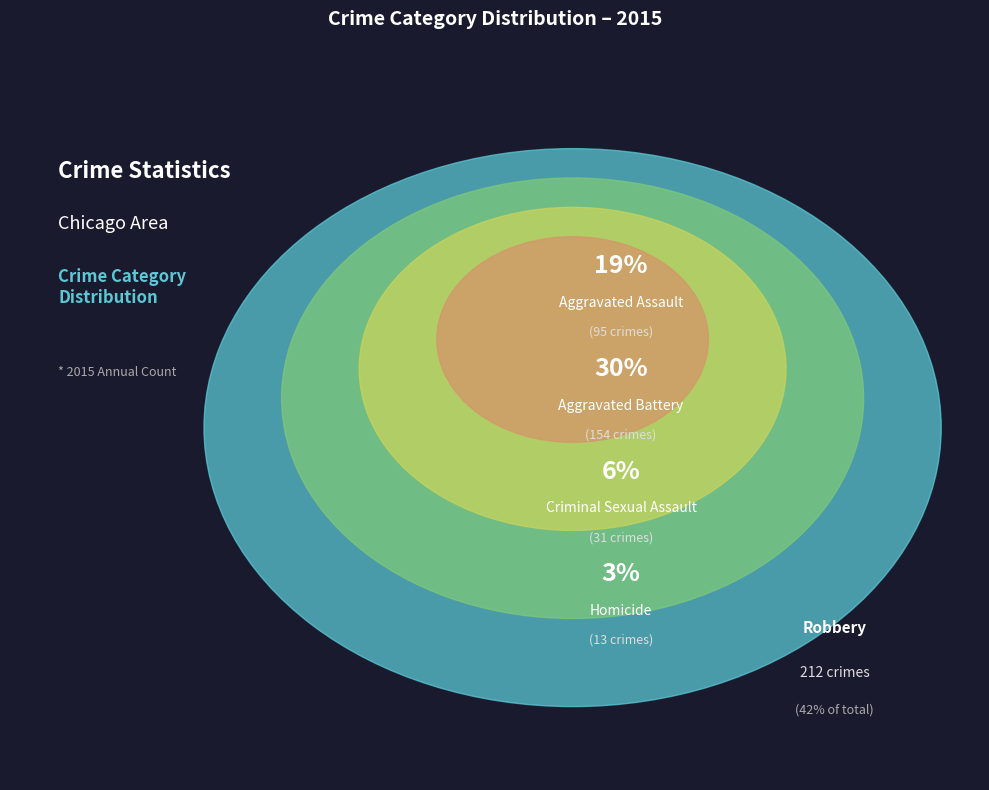

Does any single category account for the majority?

No